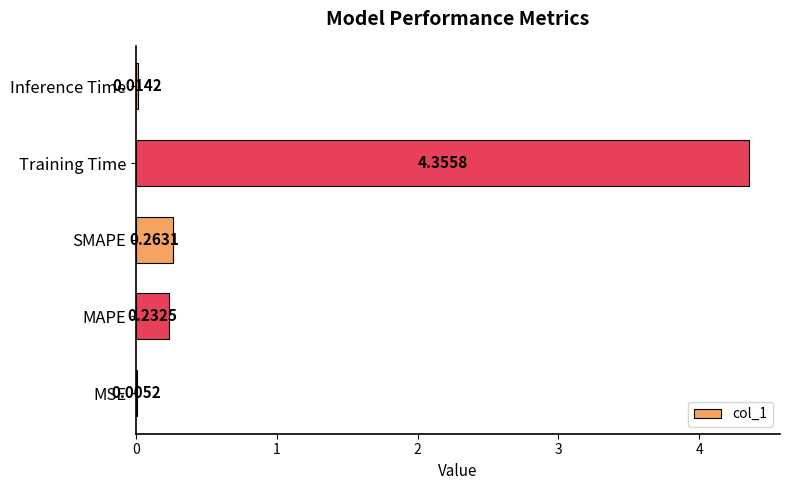

Where is the data nearest to the value 2?

SMAPE